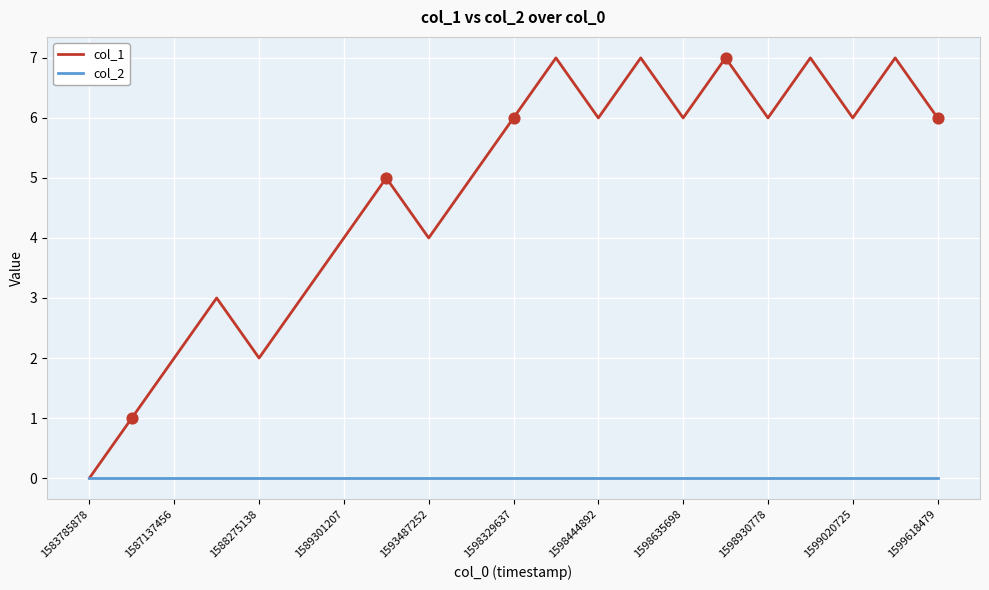

Which series has the largest range (max minus min)?

col_1